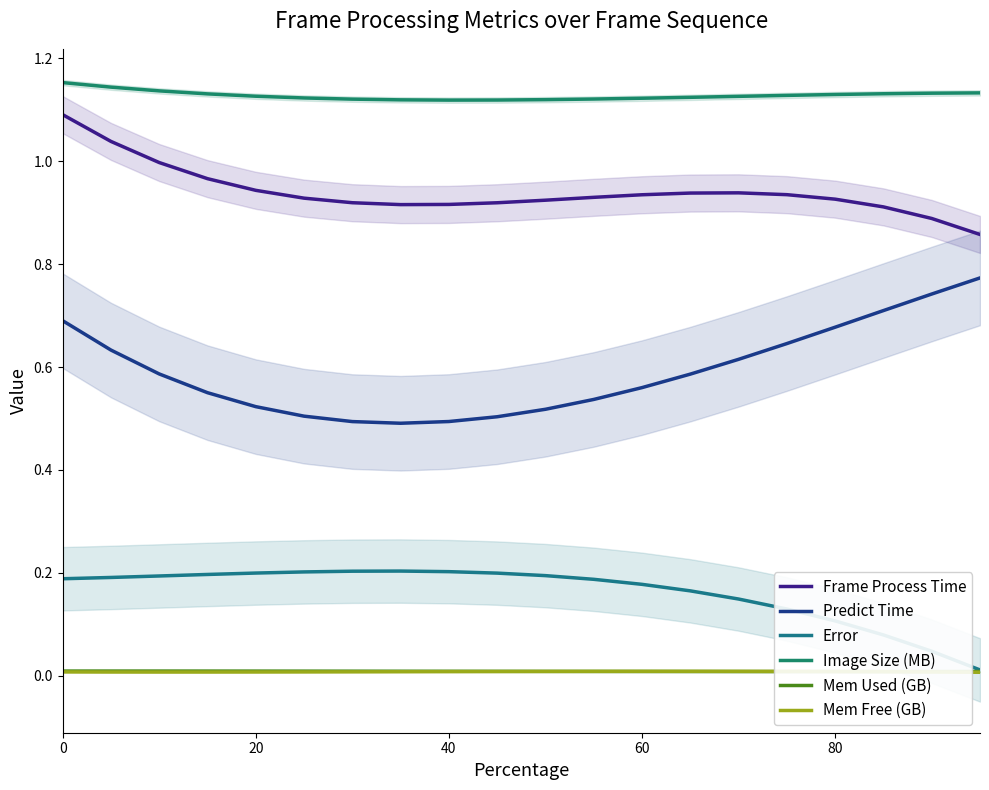

Which series has the largest range (max minus min)?

Predict Time